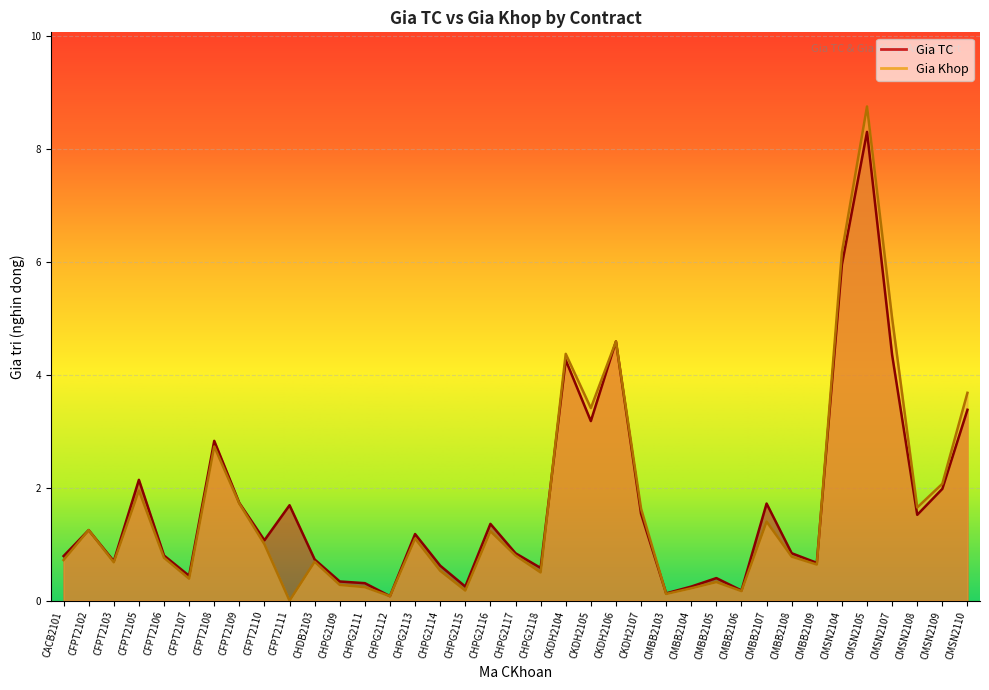

What is the difference between the maximum and minimum values in the Gia TC series?

8.2